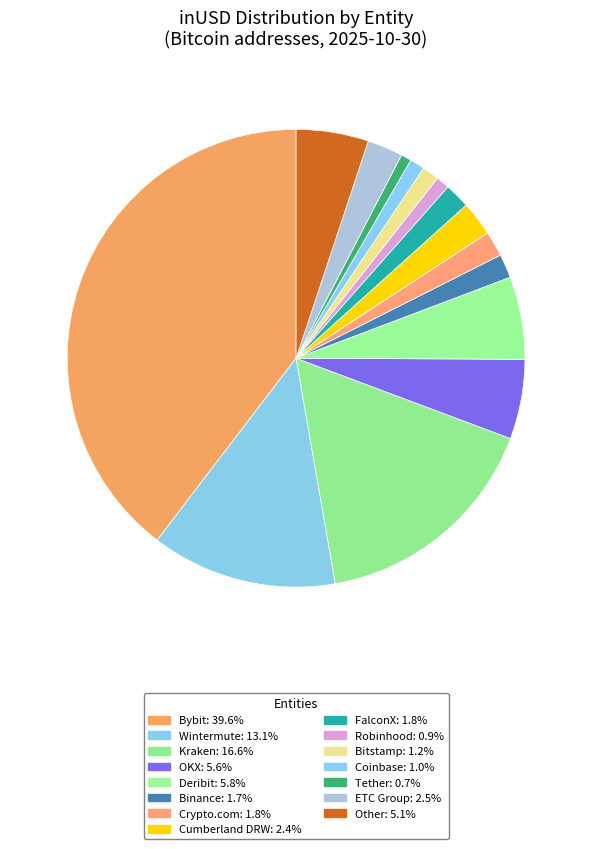

How many segments does this pie chart have?

15